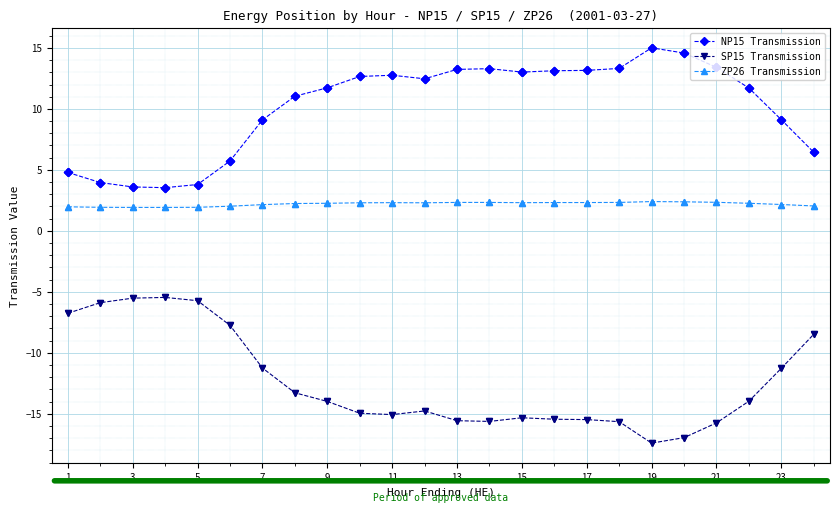

True or false: ZP26 Transmission and SP15 Transmission intersect in this chart.

False